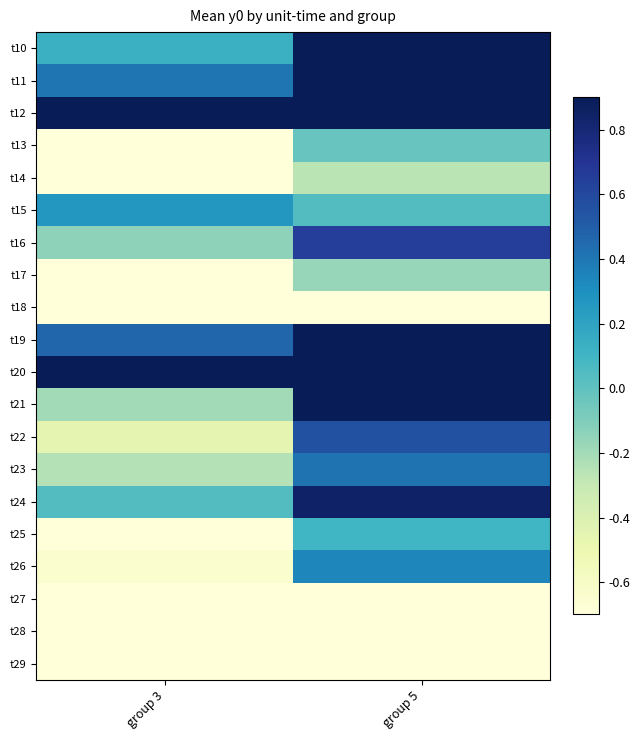

What is the total value across all series at group 3?

-7.8